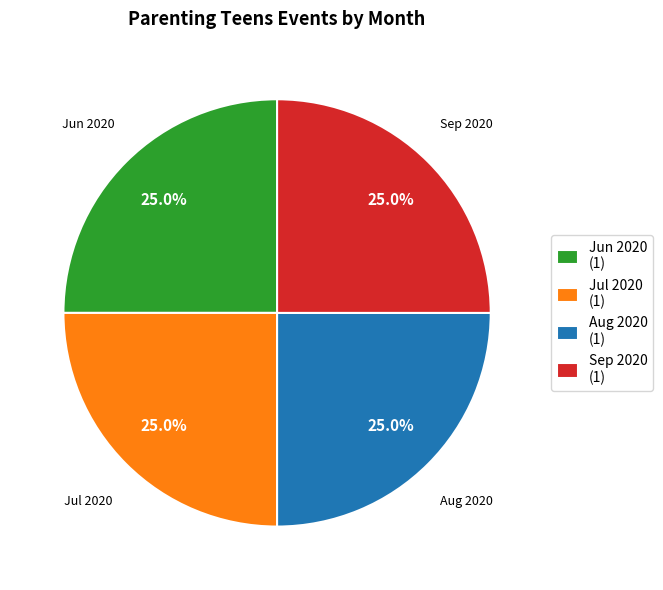

Is there a majority slice in this chart?

No